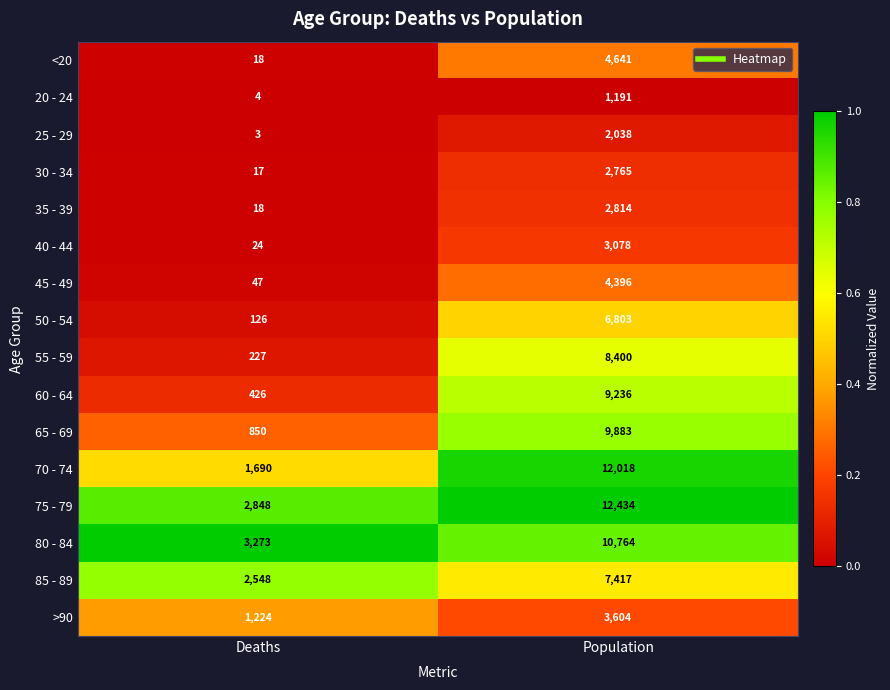

Between Deaths and Population, which series saw the biggest shift?

70 - 74